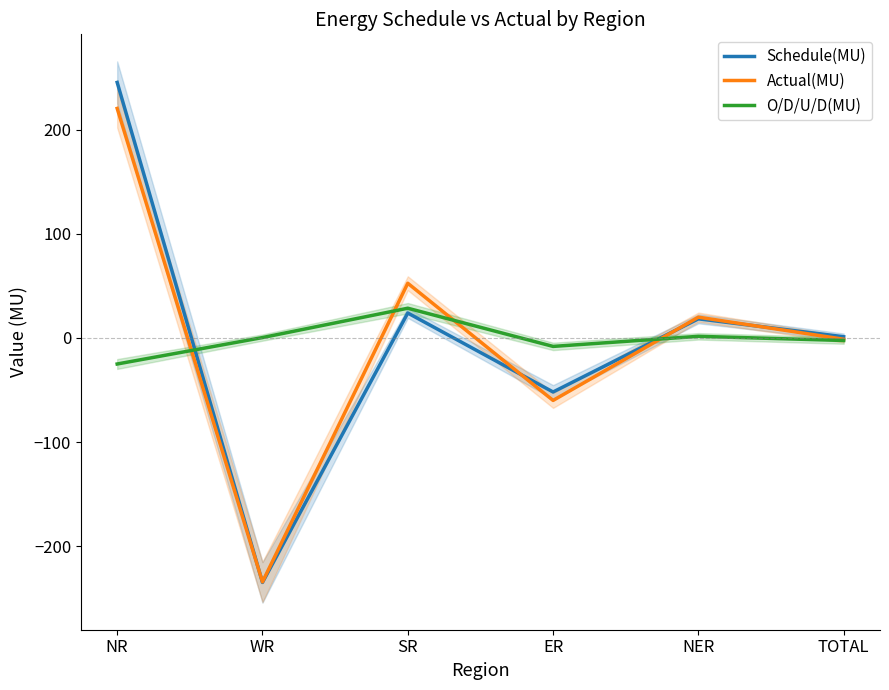

Which label corresponds to the largest value in the chart?

NR